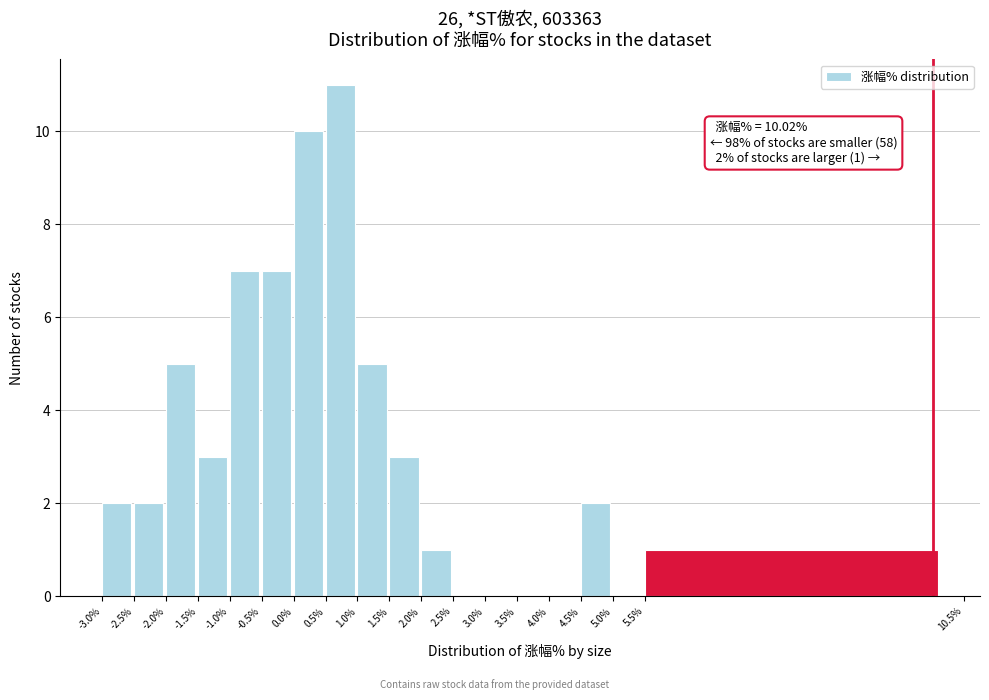

Over which range of the x-axis is the bar tallest?

0.5% to 1.0%